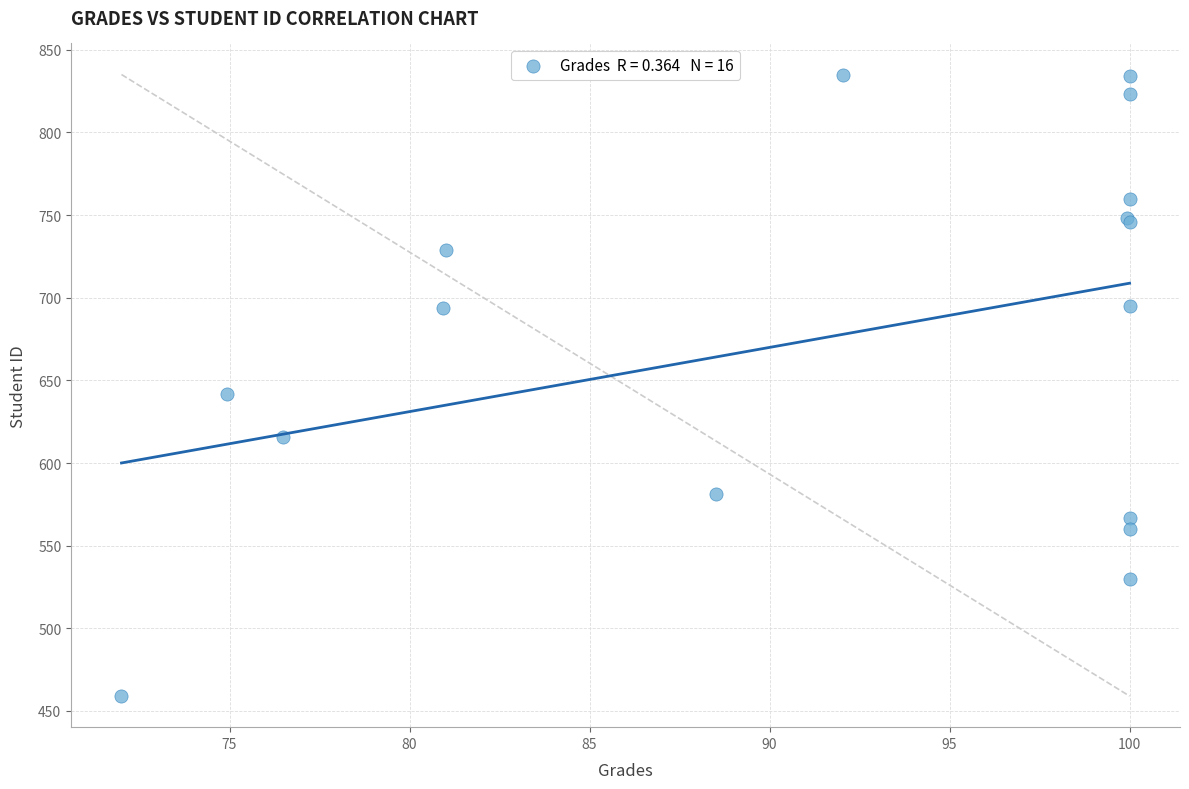

What Y value in the scatter plot is closest to 647?

642